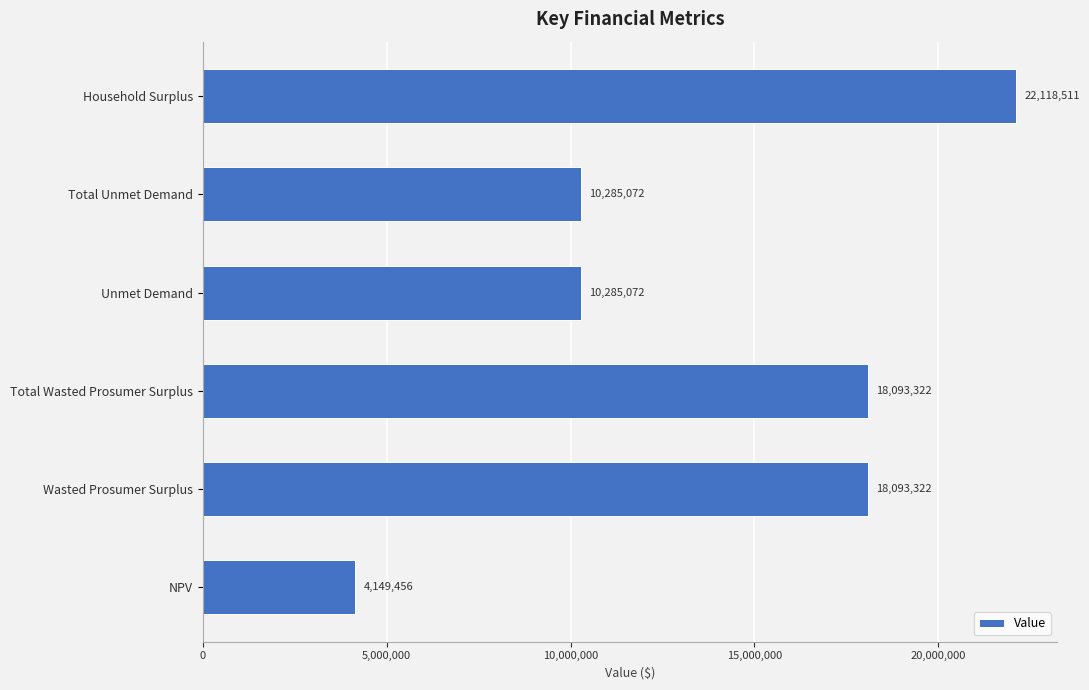

What is the ratio of the value at Unmet Demand to the value at Household Surplus?

0.5